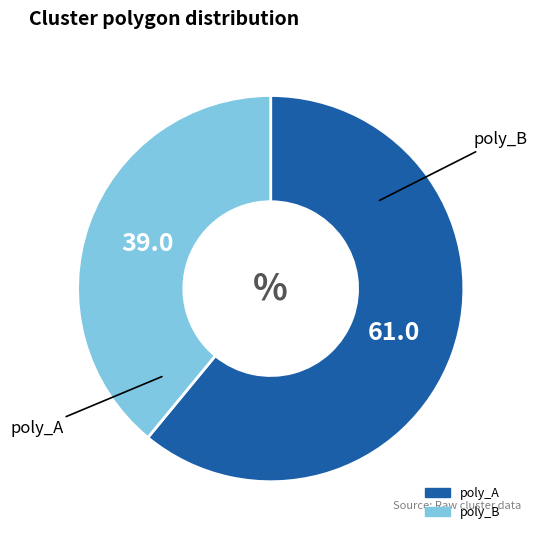

Which slice is the smallest?

poly_B